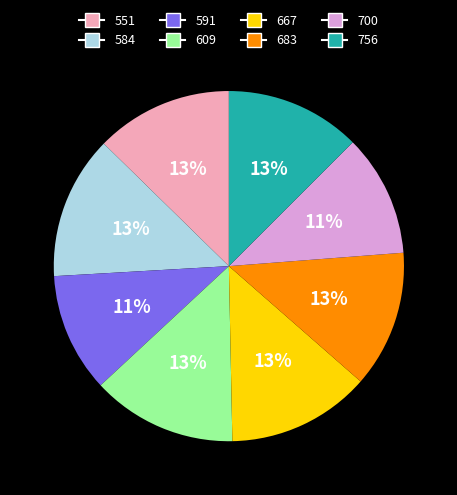

Do 683 and 551 together represent more than half of the pie?

No